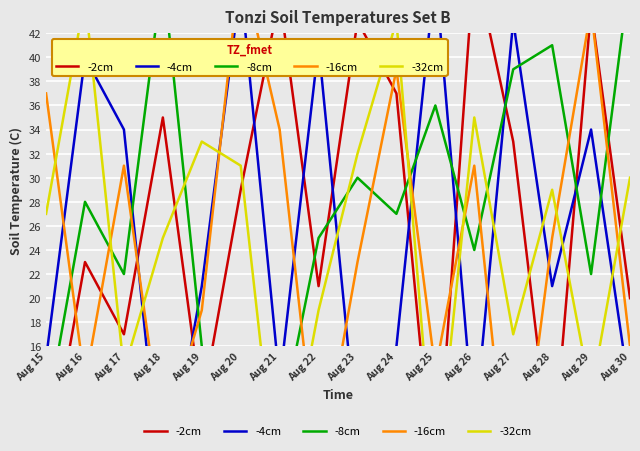

How many values in the -16cm series exceed 25?

7